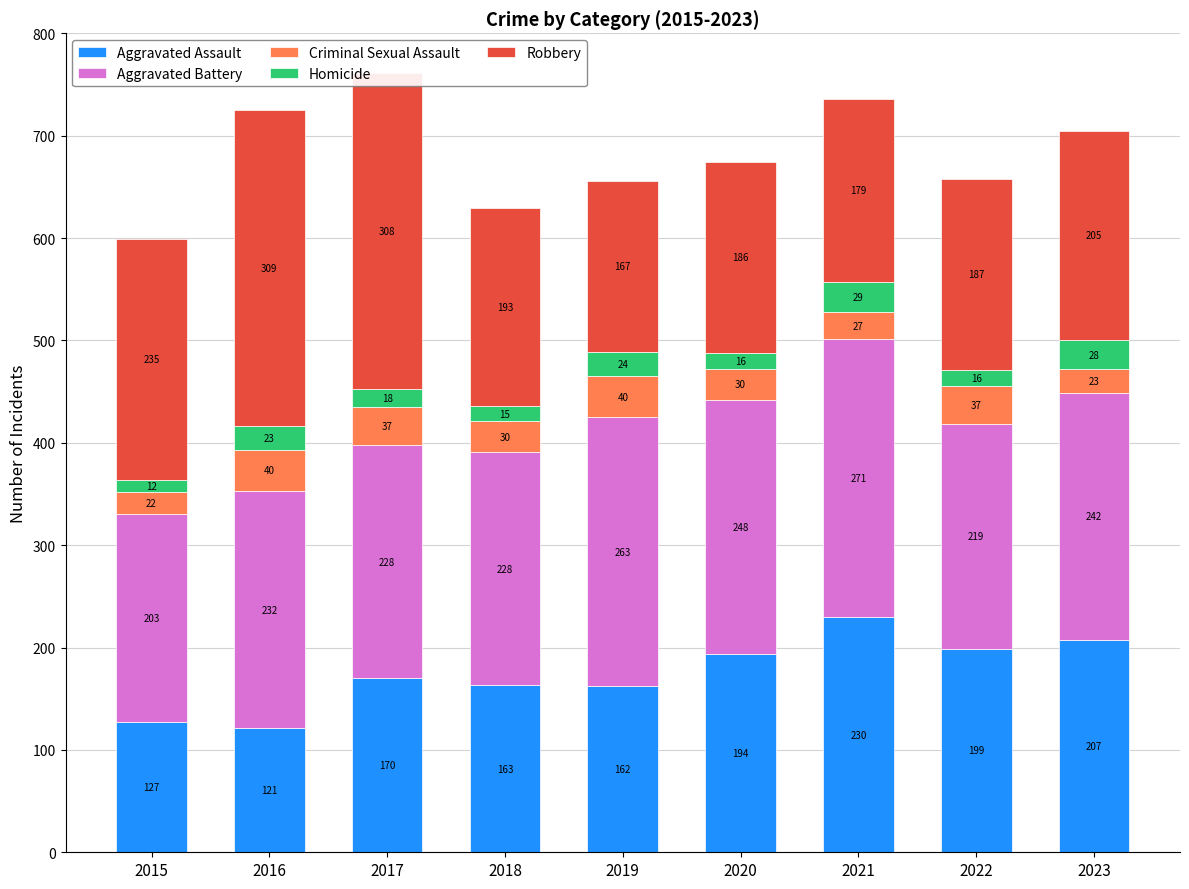

Count the number of categories in the chart.

9